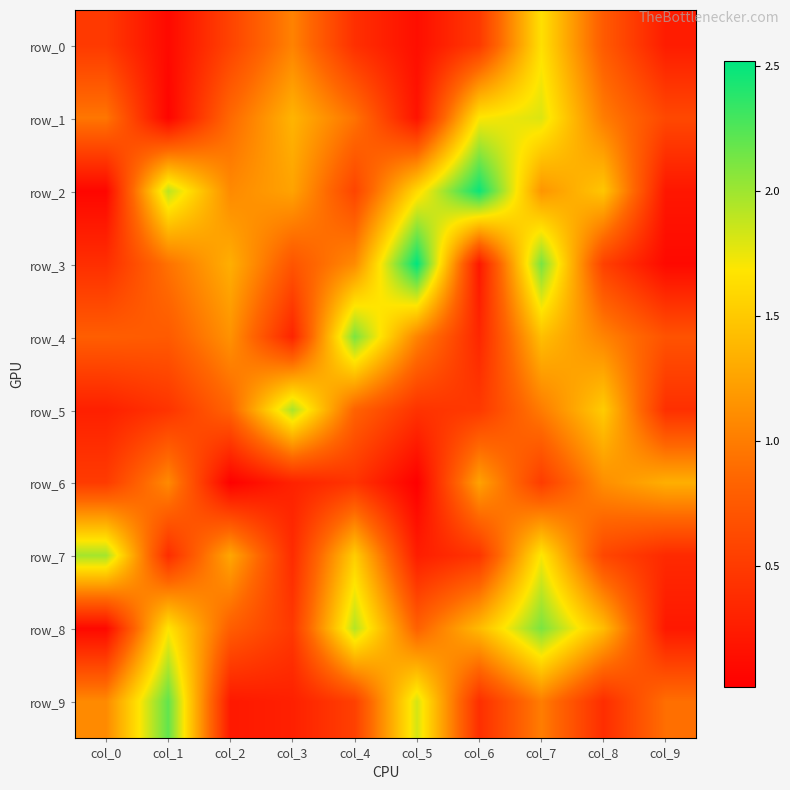

Rank the series by their maximum value, from highest to lowest.

row_3, row_2, row_9, row_8, row_4, row_7, row_5, row_1, row_0, row_6